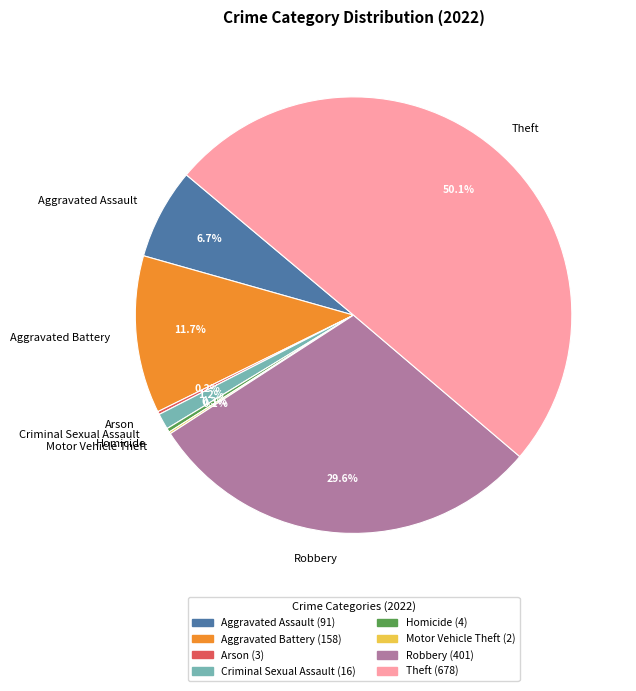

Is it true that Aggravated Battery is 26% of the pie?

False